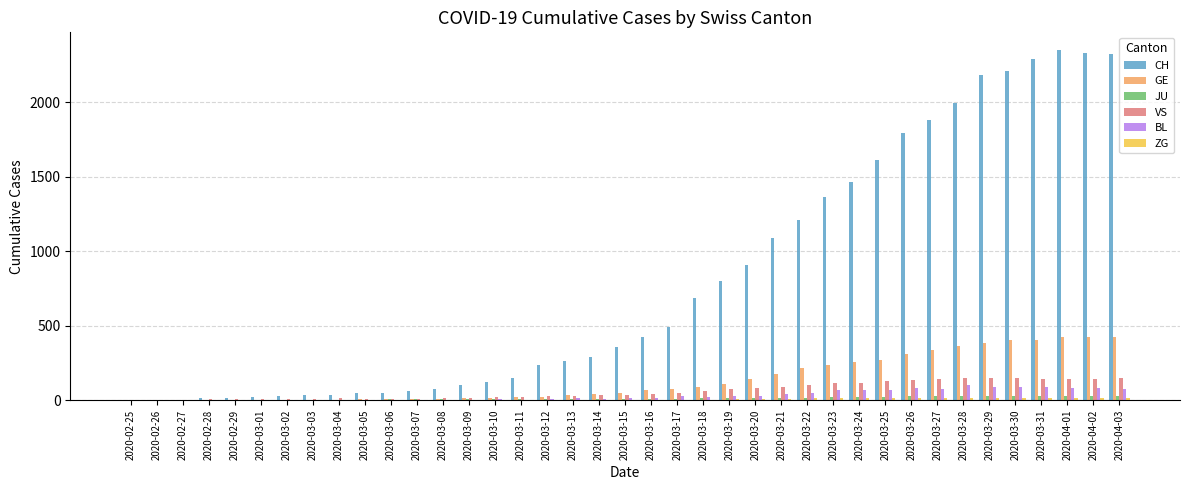

Which series has the largest range (max minus min)?

CH